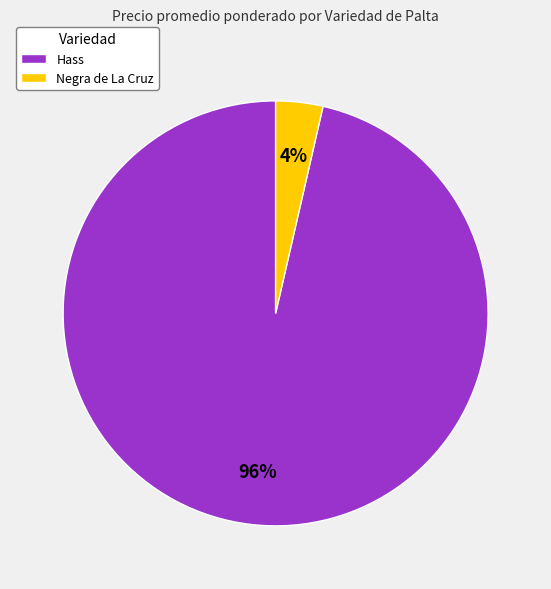

Does Hass account for over 50% of the chart?

Yes